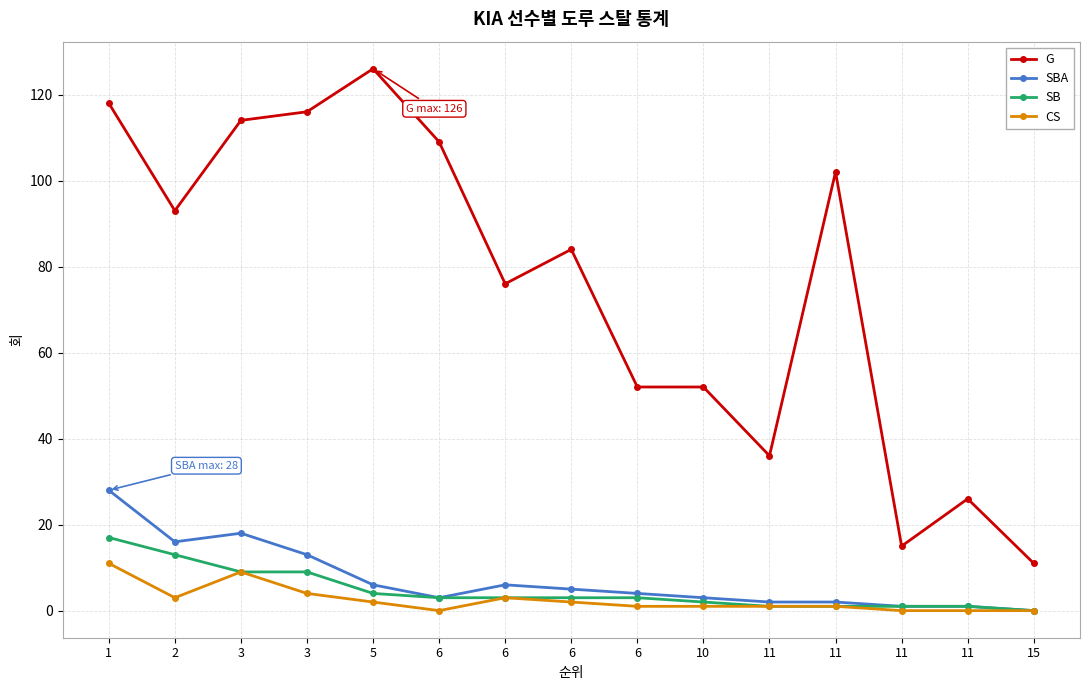

What is the difference between the maximum and minimum values in the SBA series?

28